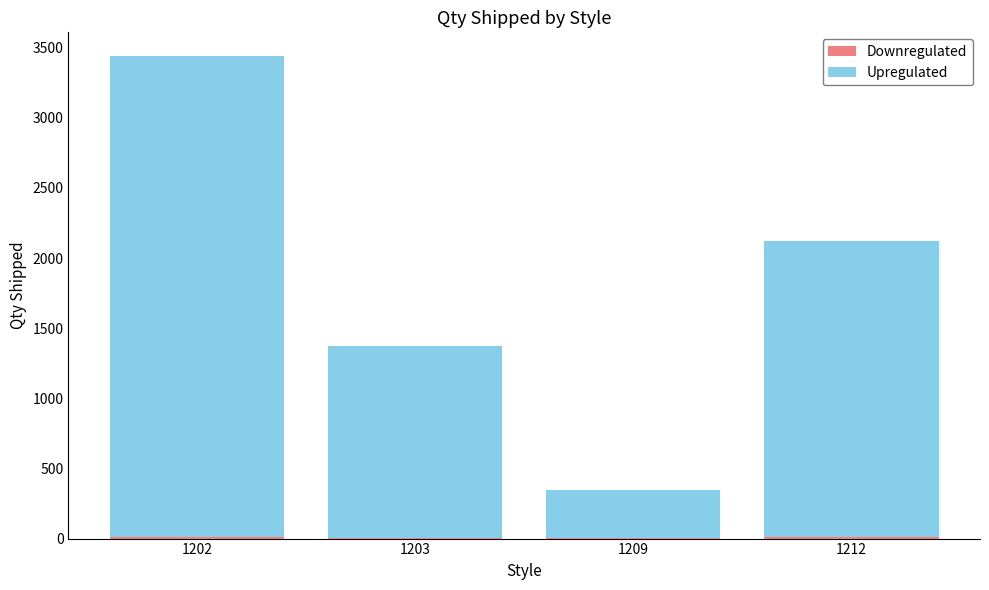

At which category is the sum across all series the highest?

1202